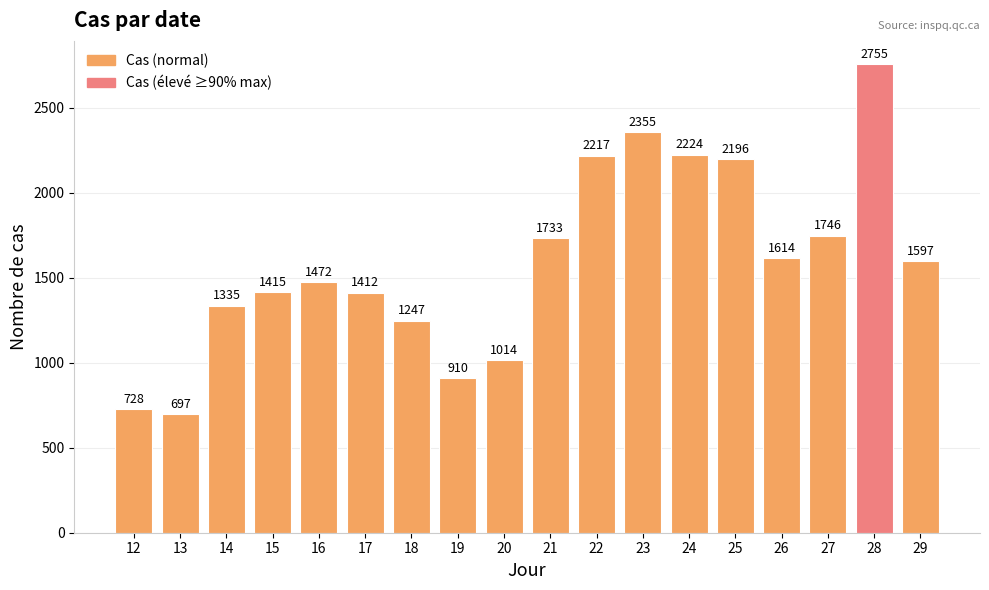

How many values are below 1597?

9